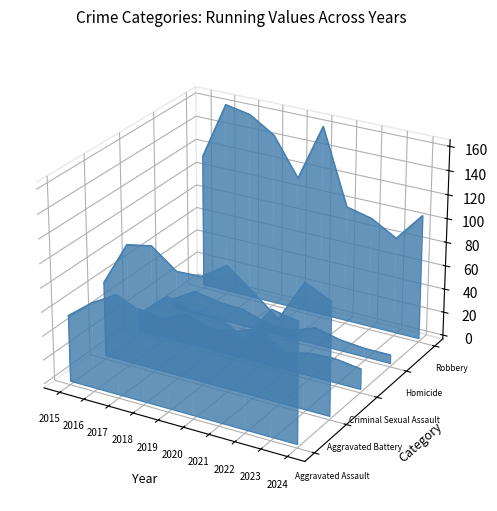

At which category is the sum across all series the highest?

2016